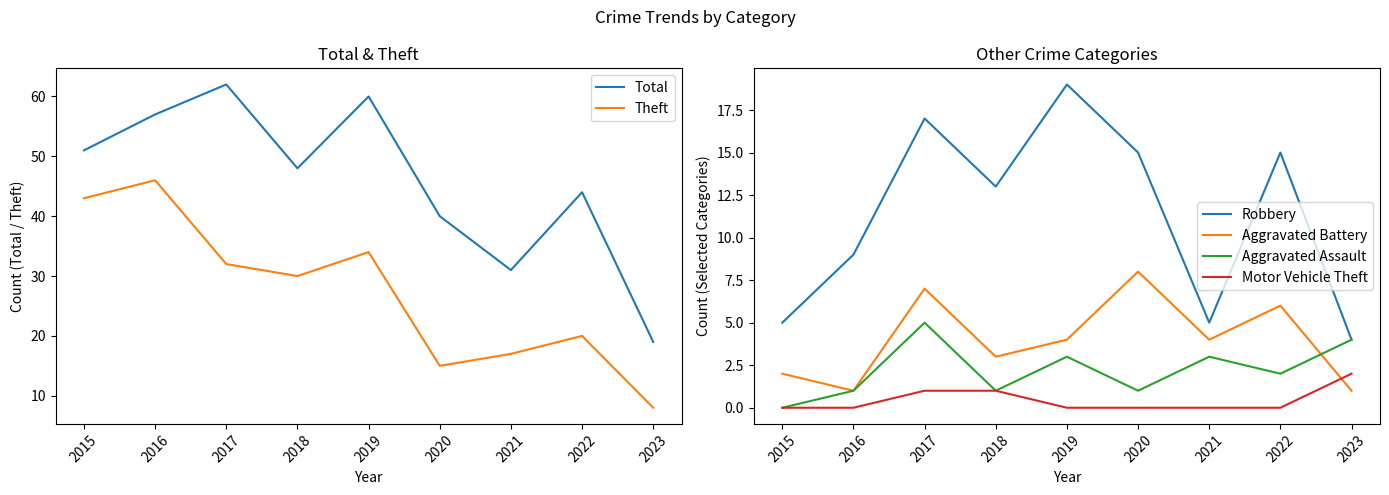

The value of Motor Vehicle Theft at 2022 is 0. True or false?

True